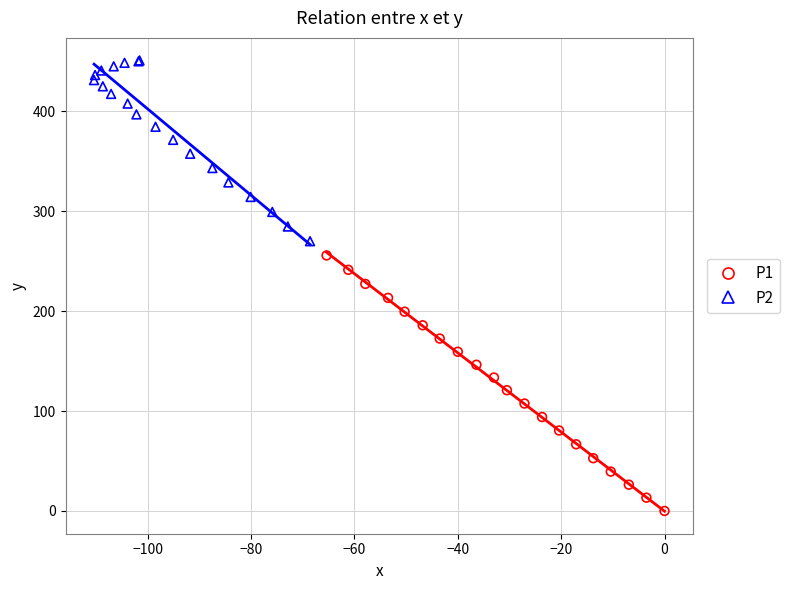

Which series reaches the minimum Y coordinate?

P1